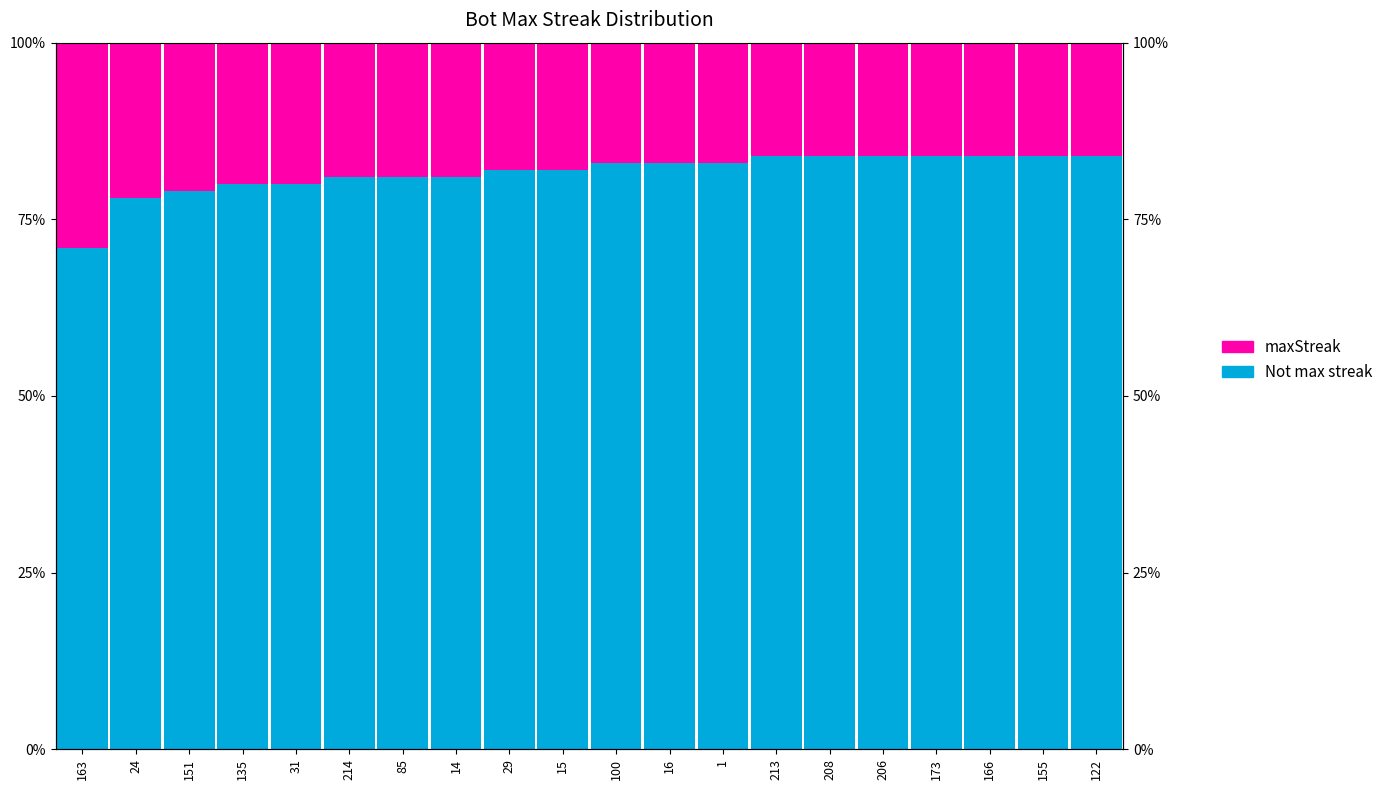

What is the difference between the second highest and minimum values in the maxStreak series?

6